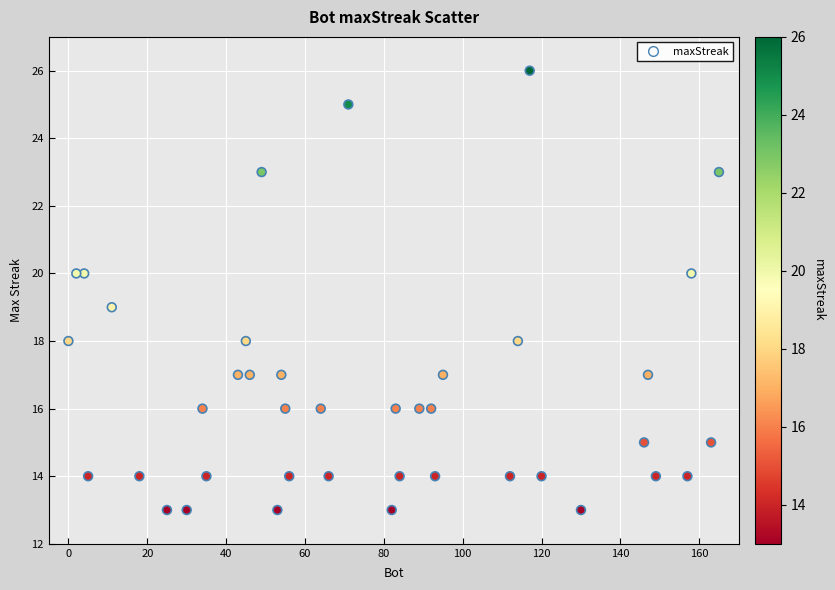

What is the range of X values (max minus min)?

165